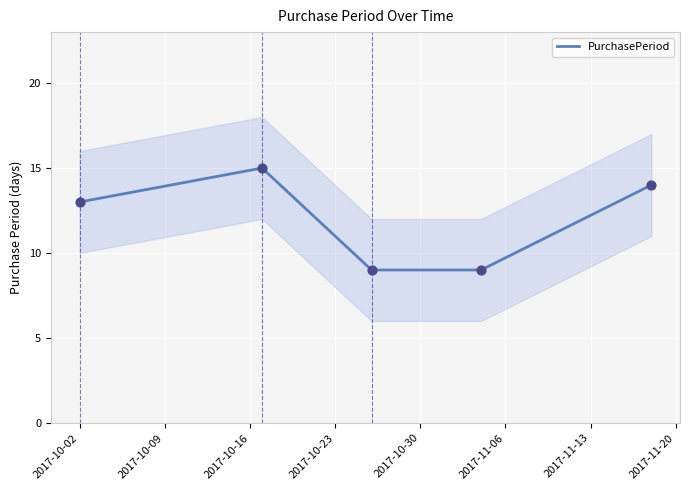

What is the maximum value for PurchasePeriod?

15